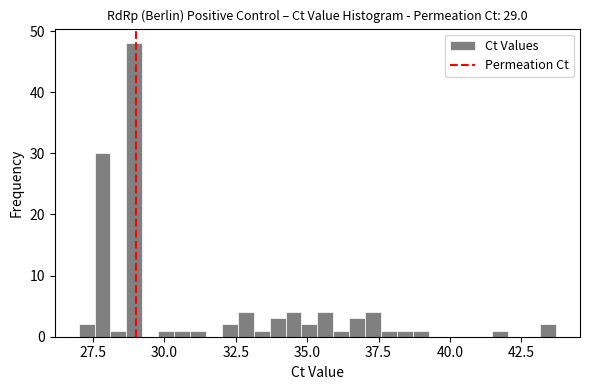

Around what value on the x-axis is the tallest bar? Give the approximate position of its centre, as read against the axis.

29.0